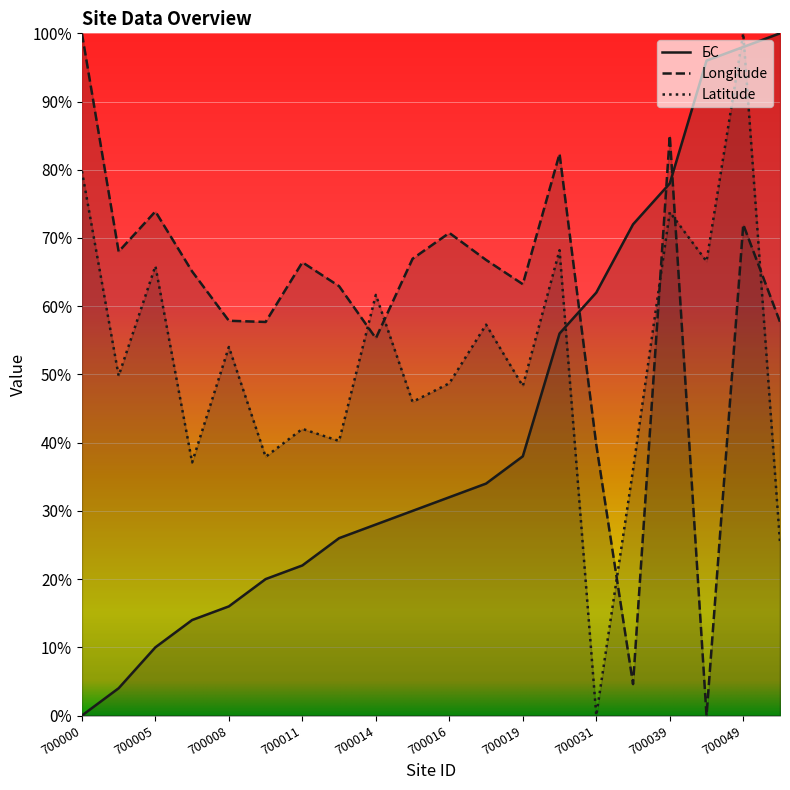

What are all the series names shown in the legend?

БС, Longitude, Latitude